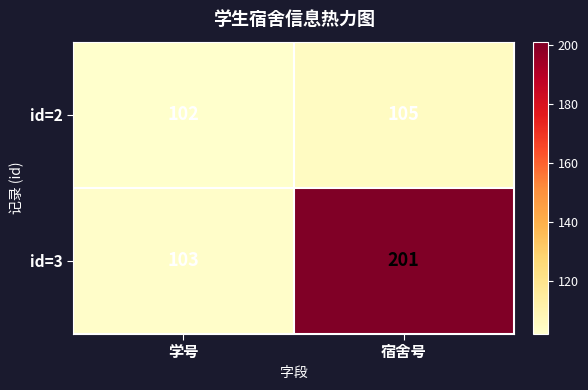

At which category is the sum across all series the highest?

宿舍号